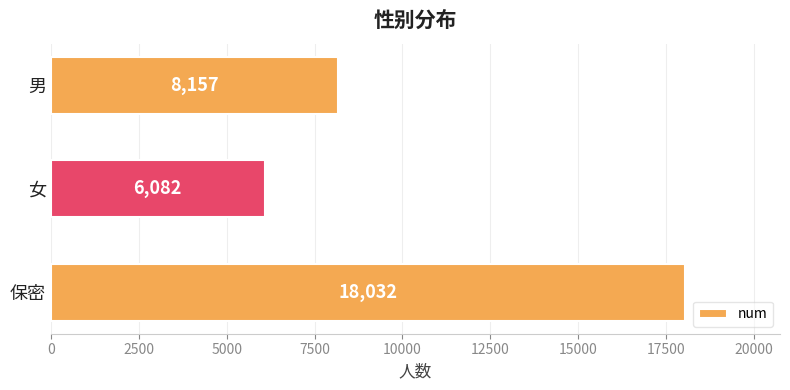

What is the average value?

10757